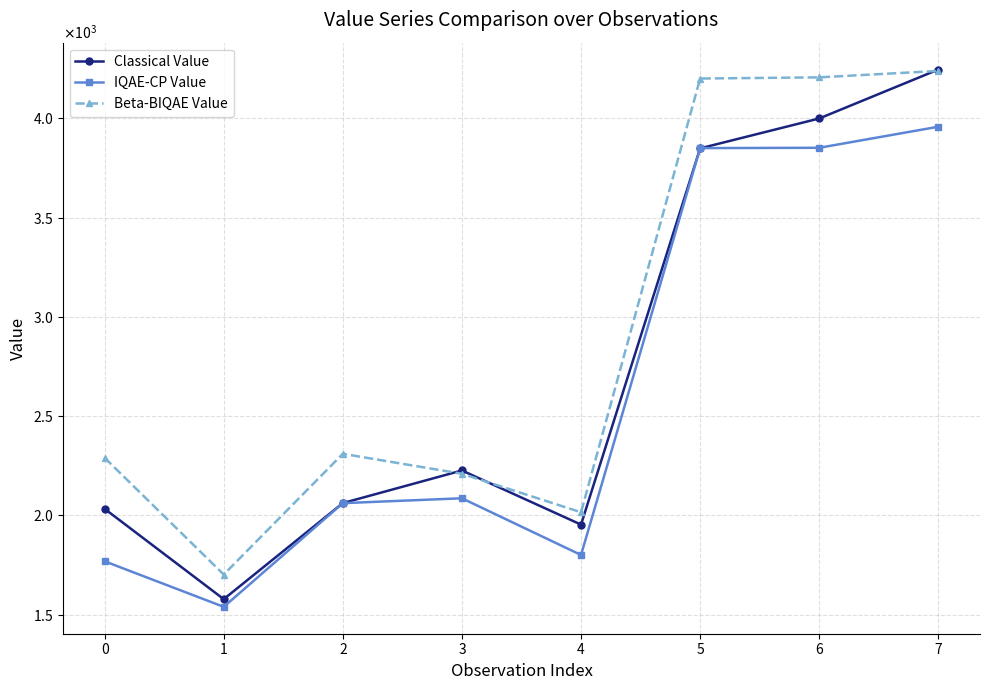

What is the difference between the Classical Value values at 6 and 5?

150.6